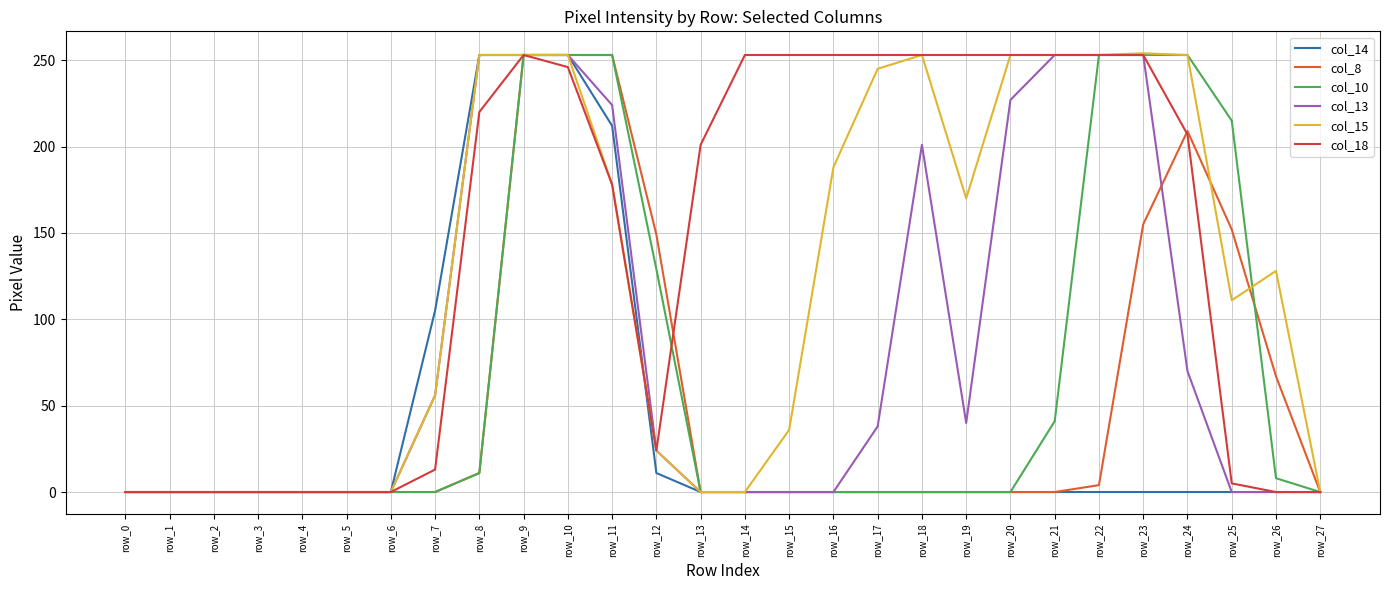

At which category does col_15 reach its first local peak?

row_18